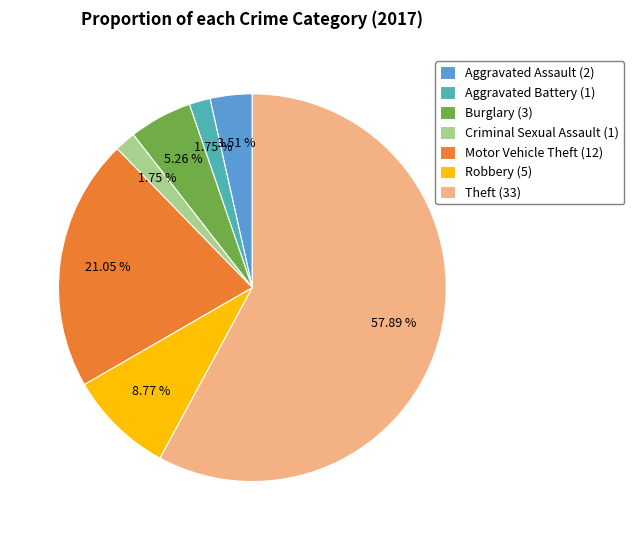

Does any single category account for the majority?

Yes